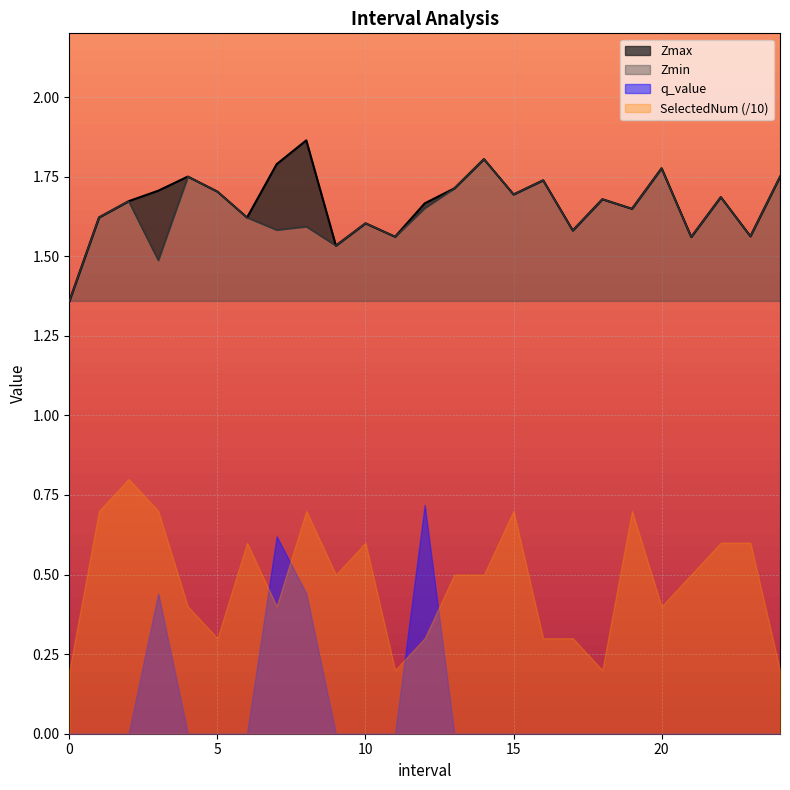

Count the number of categories in the chart.

25